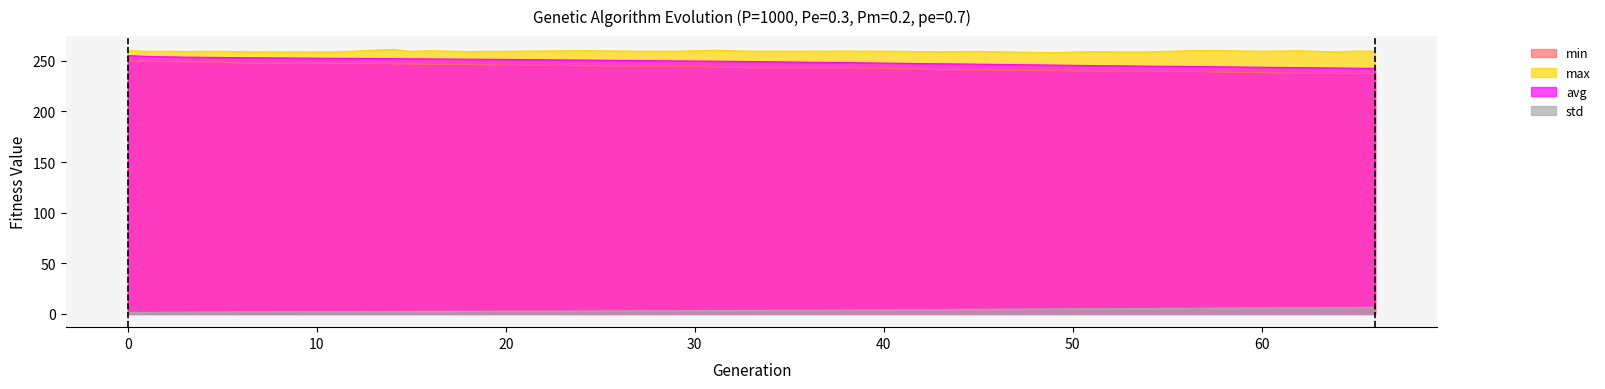

How many values in the avg series are below 248?

19